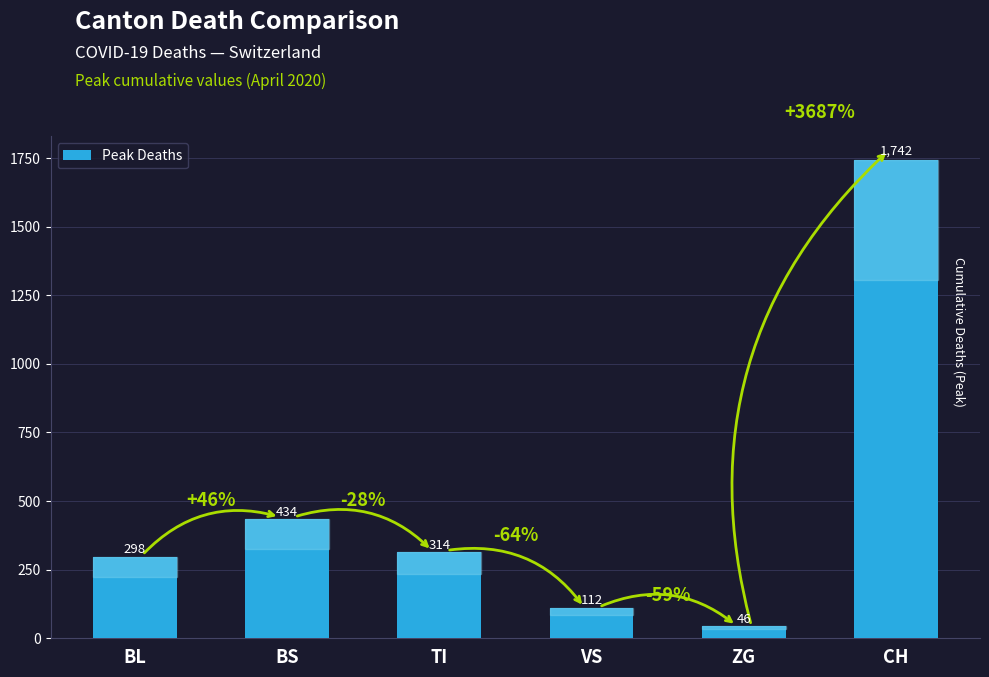

True or false: the data shows 112 at VS.

True